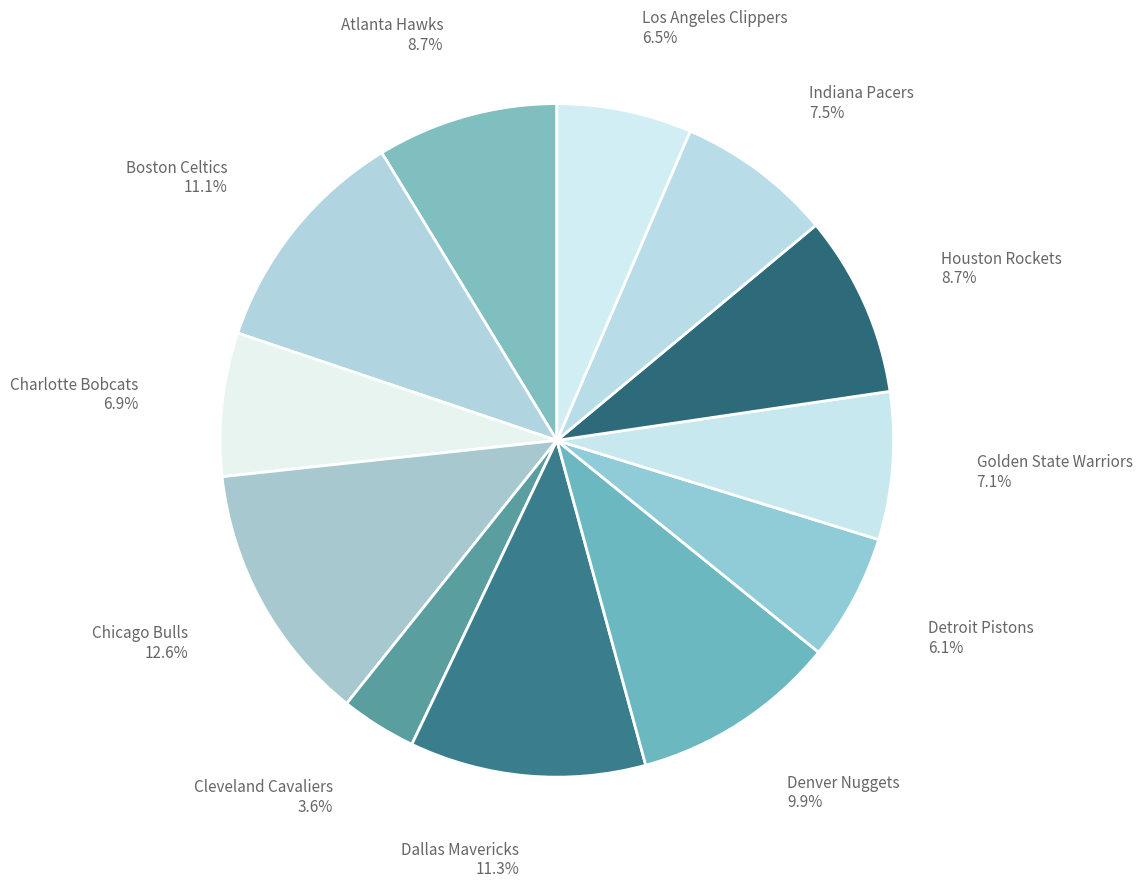

How much of the chart is everything except Los Angeles Clippers?

93.5%